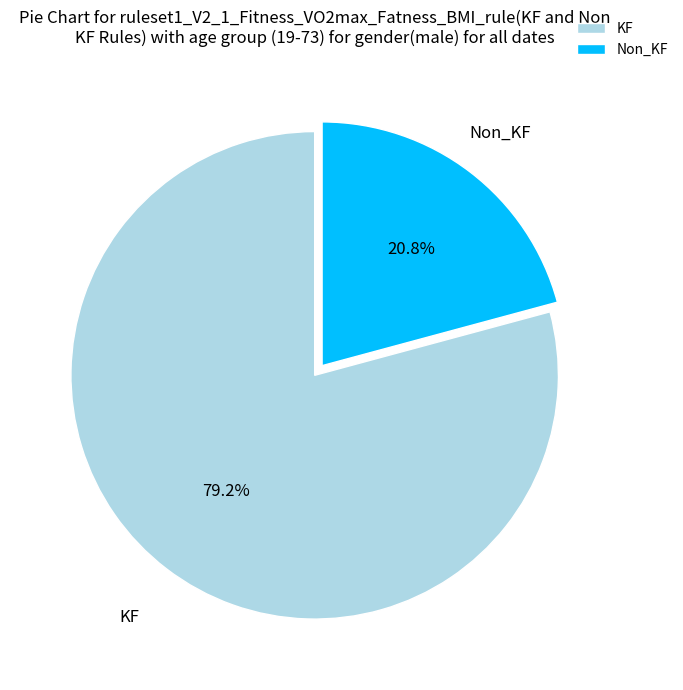

Rank the categories by value from highest to lowest.

KF, Non_KF